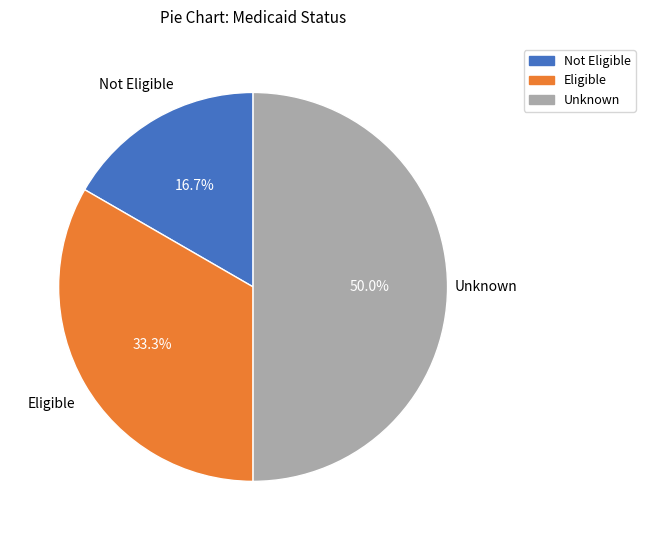

How many slices are in this pie chart?

3